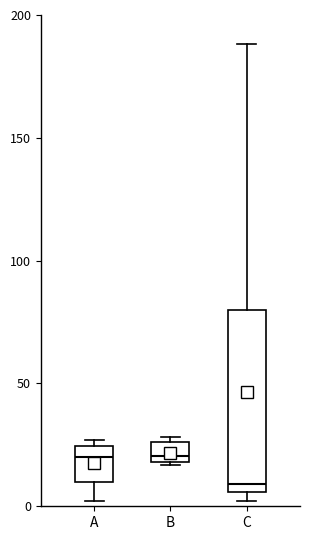

Reading left to right, transcribe this box plot: for each box, give where its median line is, the range the box spans, and where its two whiskers end, as read against the y-axis. The values are not printed on the chart, so give them approximately, as read against the axis.

A: median 20, box 10 to 25, whiskers 0 to 25 (just above the box's upper edge)
B: median 20 (just above the box's lower edge), box 20 to 25, whiskers 15 to 30
C: median 10, box 5 to 80, whiskers 0 to 190